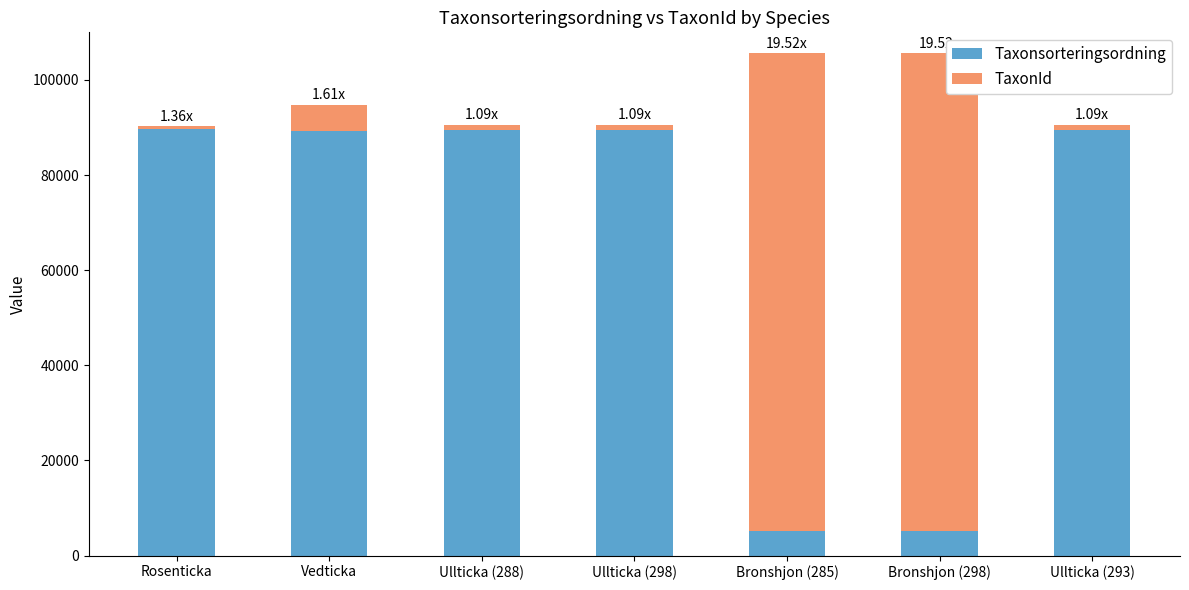

What is the difference between the second highest and minimum values in the Taxonsorteringsordning series?

84279